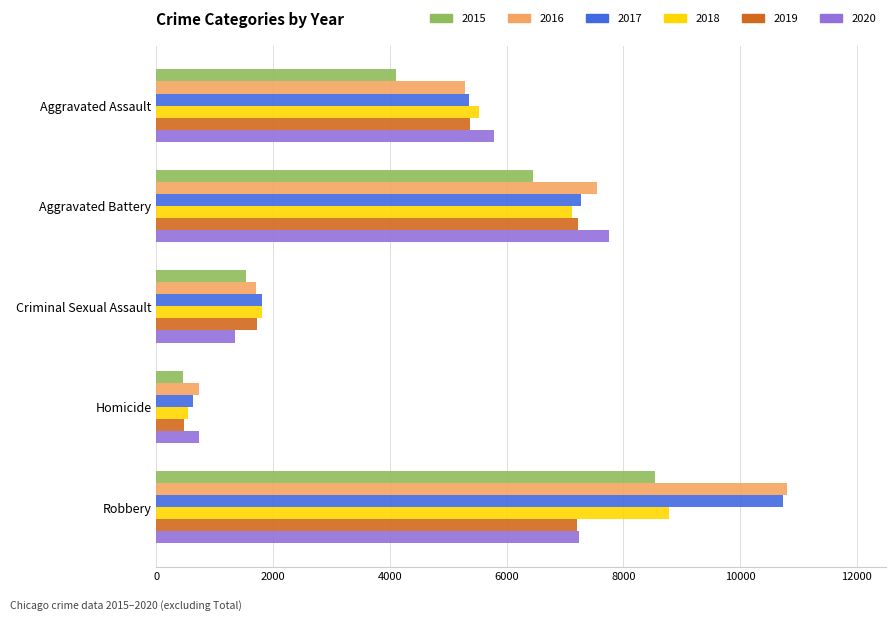

At how many categories does at least one series exceed 7353?

2